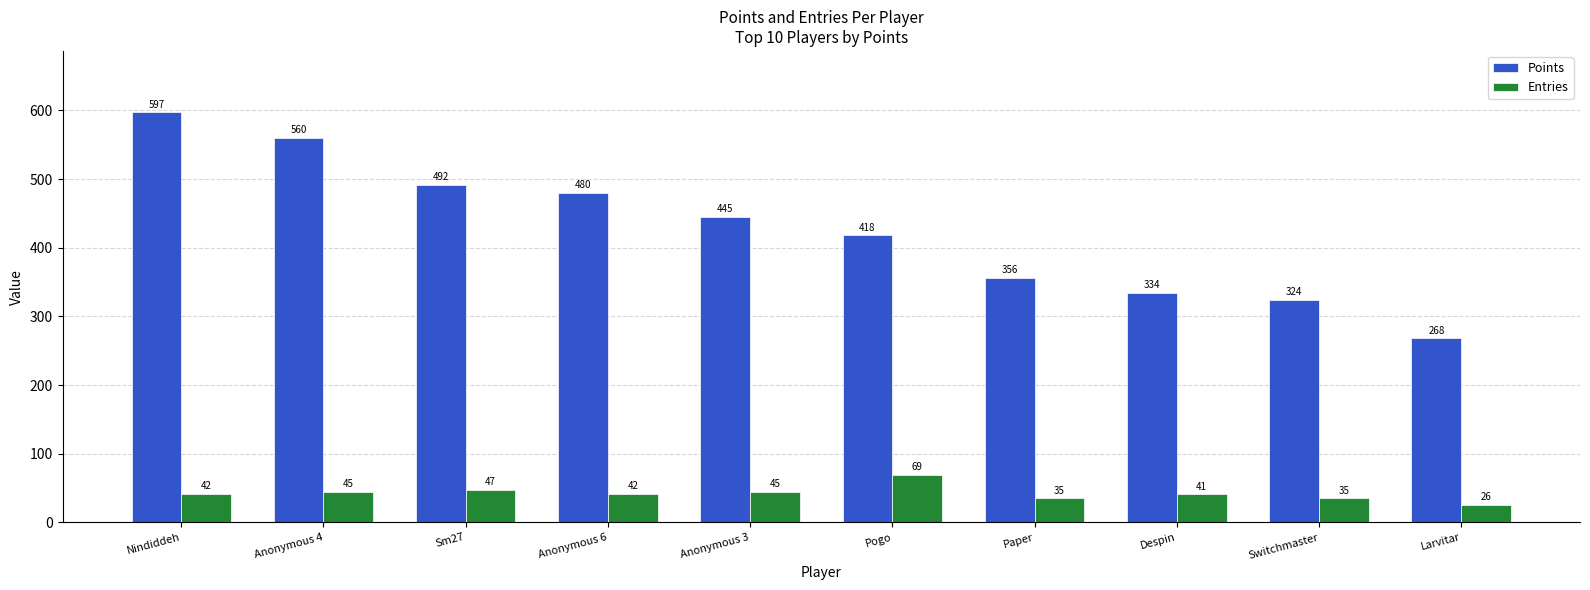

What is the label of the 4th bar from the left?

Anonymous 6